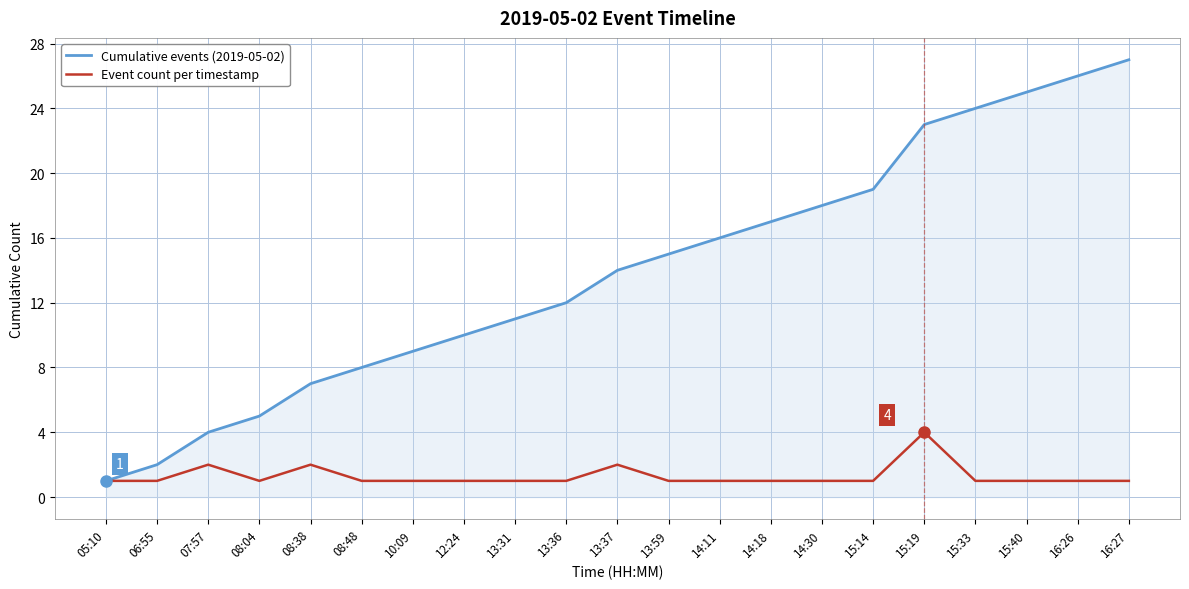

Which series changed the most between 14:11 and 15:14?

Cumulative events (2019-05-02)